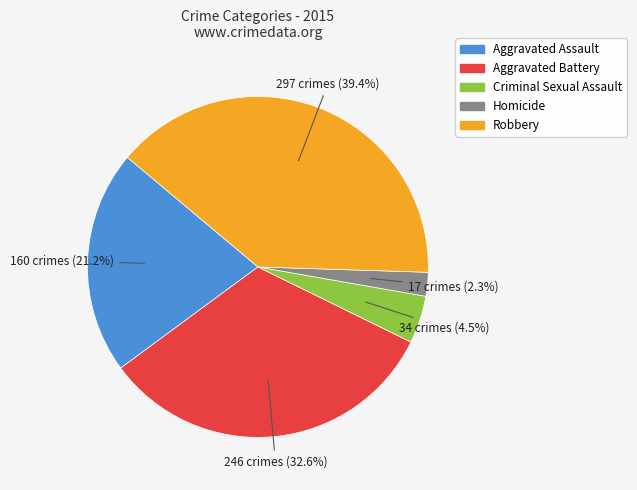

Is Aggravated Assault the majority of the pie?

No